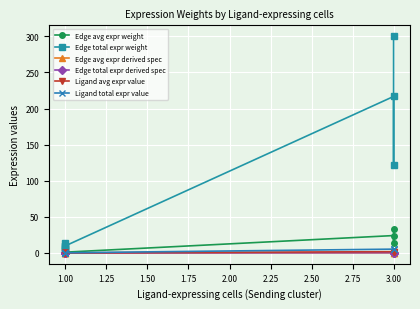

What is the sum of the Ligand total expr value values at 3.00 and 1.00?

5.5